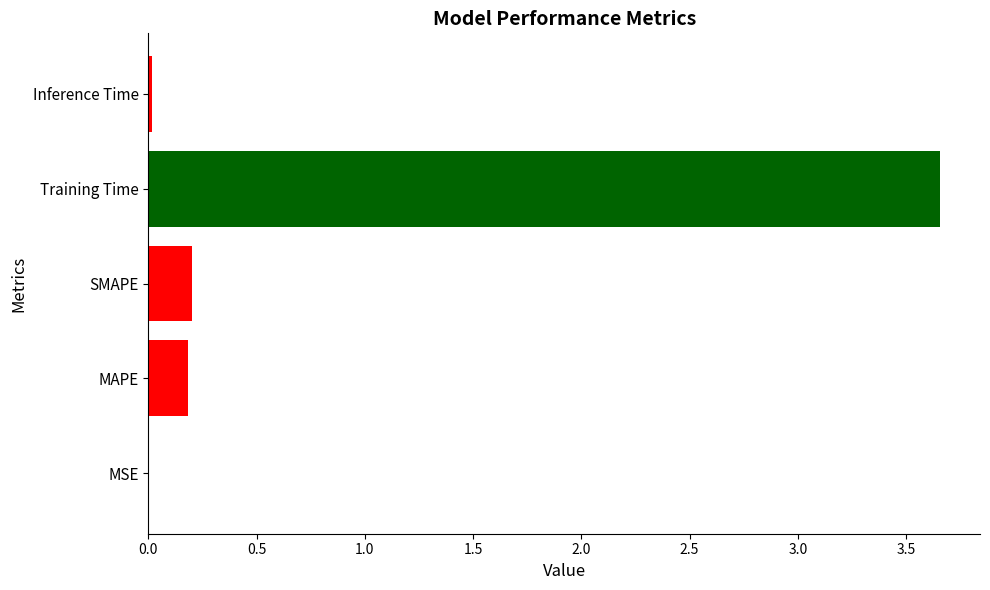

What is the change in value from MSE to Training Time?

+3.7